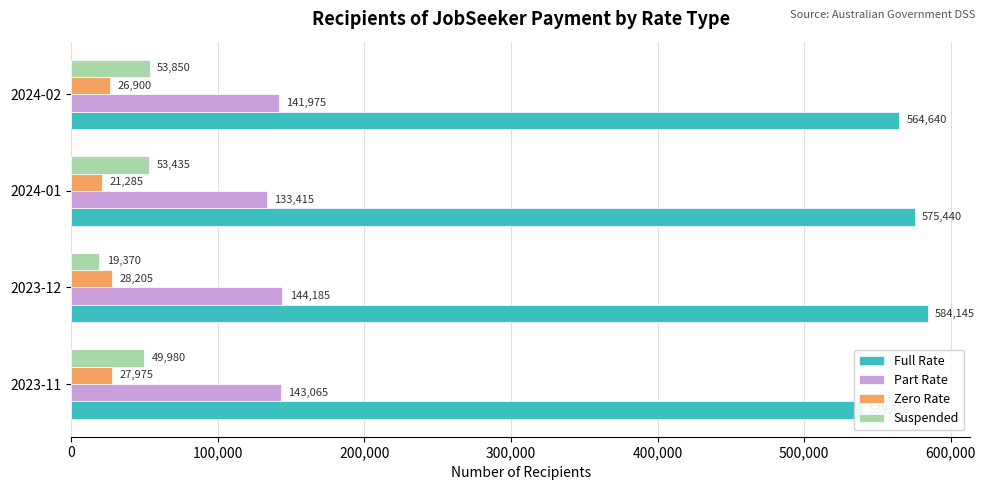

What are all the series names shown in the legend?

Full Rate, Part Rate, Zero Rate, Suspended